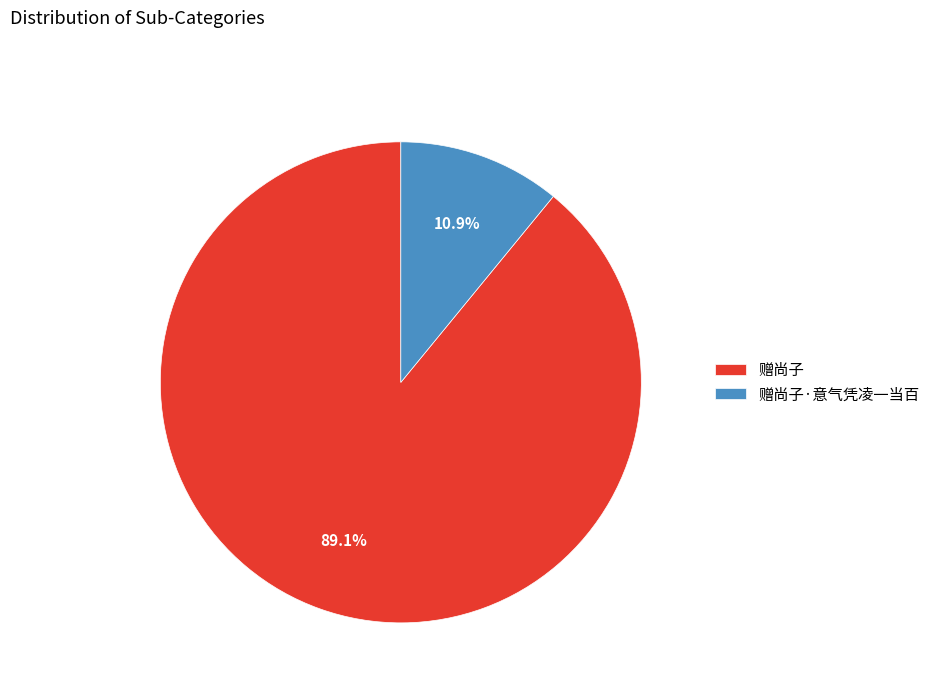

Which has a higher value, 赠尚子·意气凭凌一当百 or 赠尚子?

赠尚子